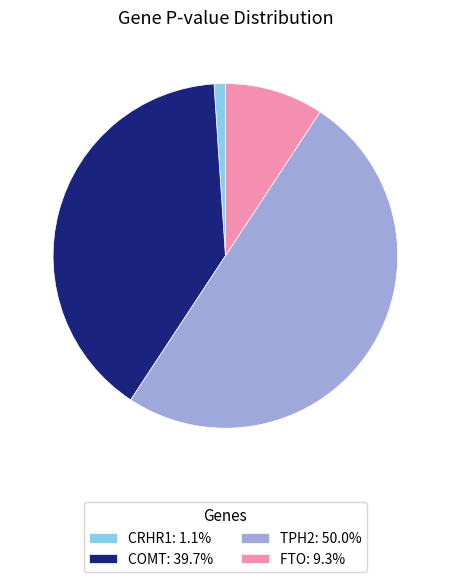

How many segments does this pie chart have?

4